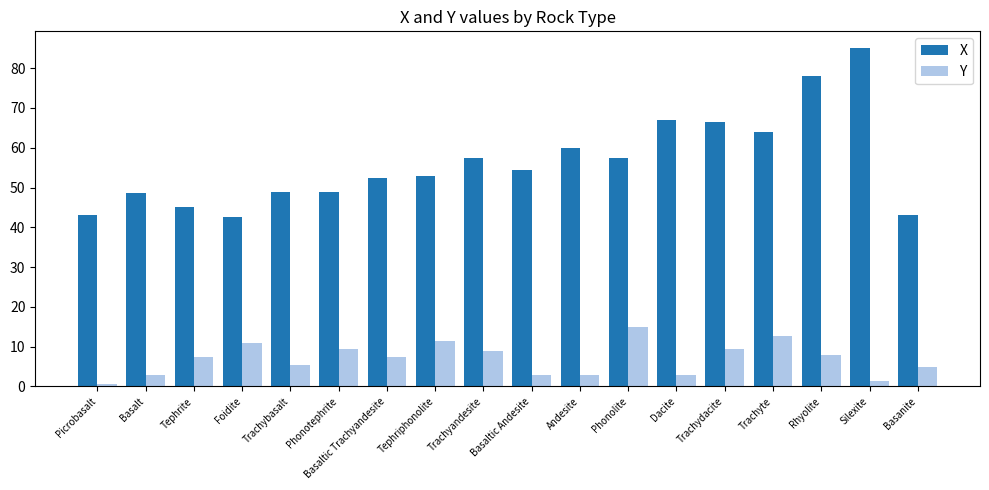

At how many categories does at least one series exceed 79?

1